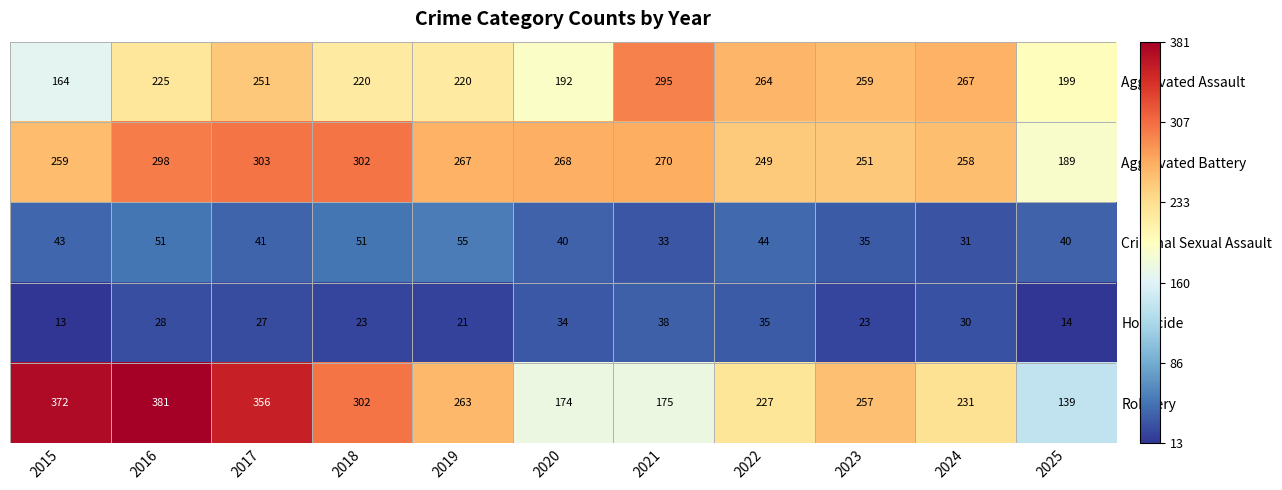

What is the sum of all Homicide values?

286